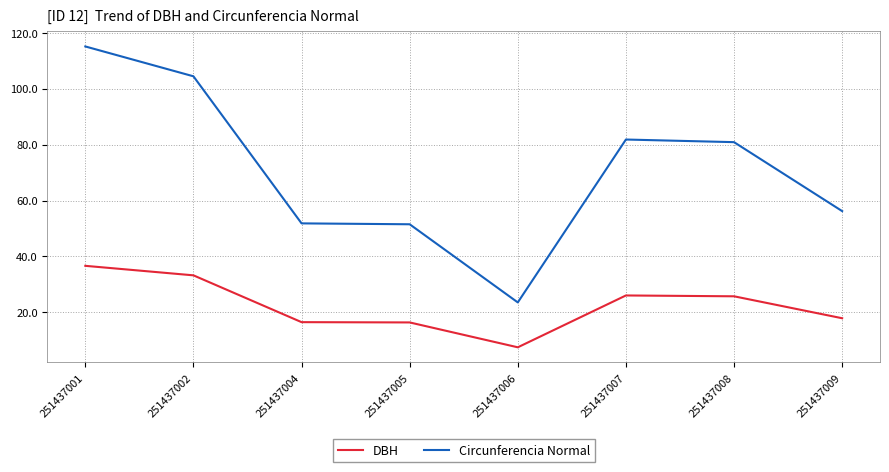

Is this an area chart (filled region under the line)?

No